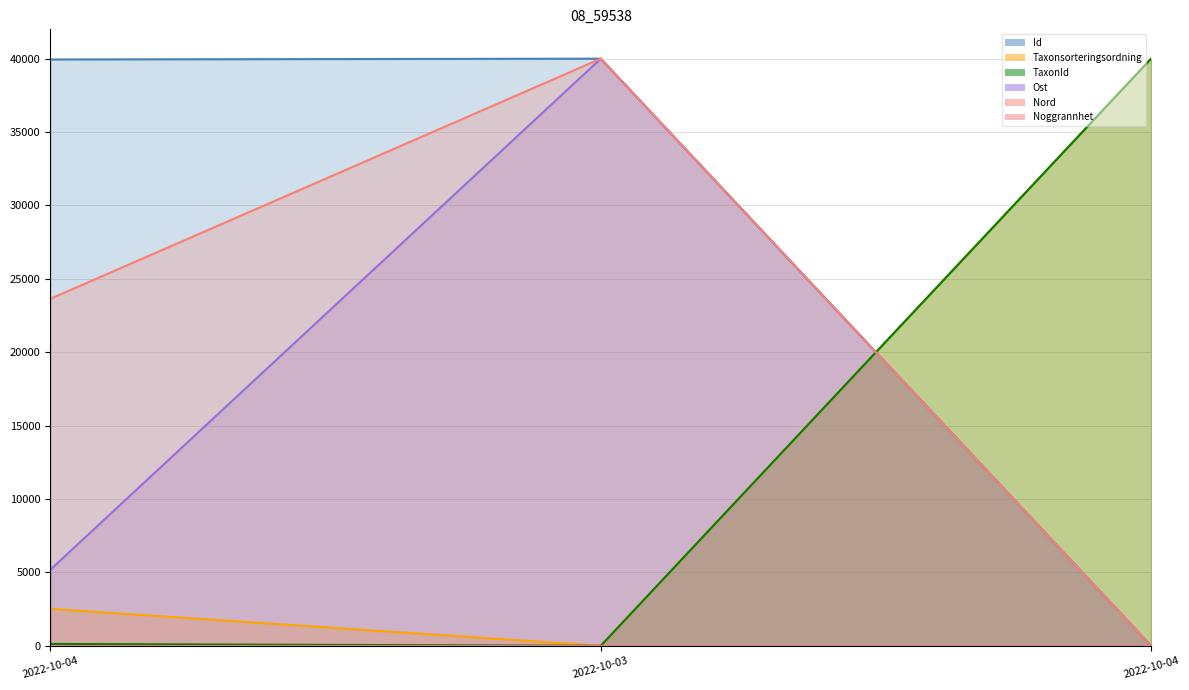

Which series has the largest range (max minus min)?

Id